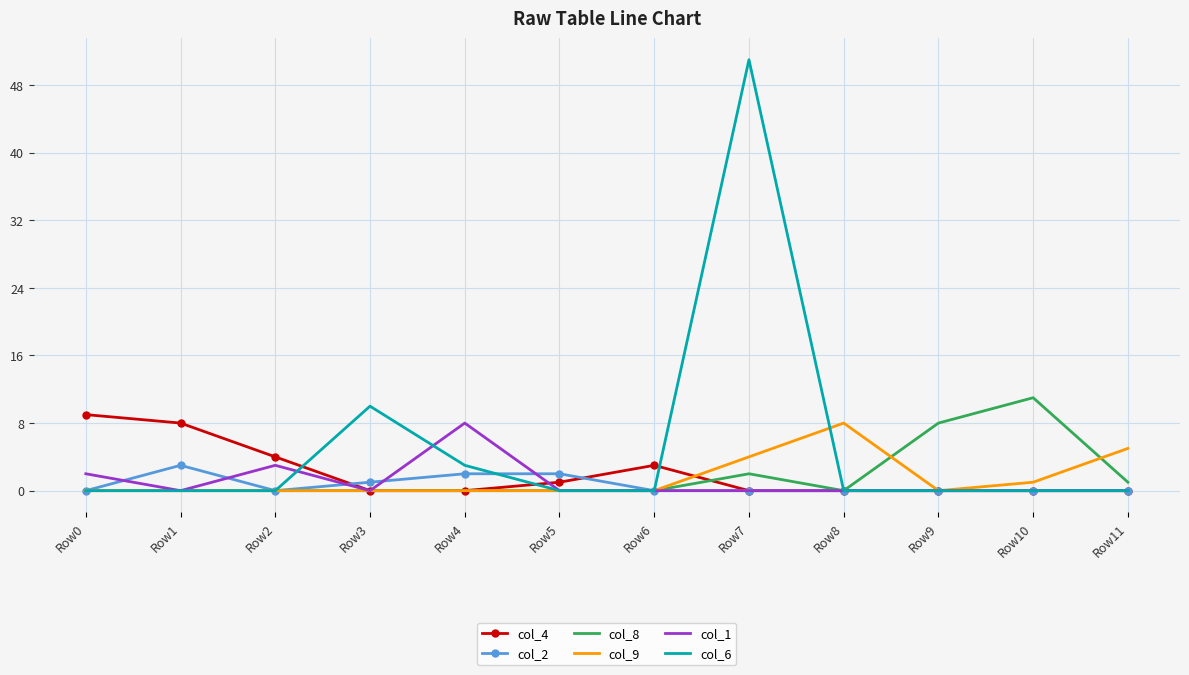

What is the maximum value for col_6?

51